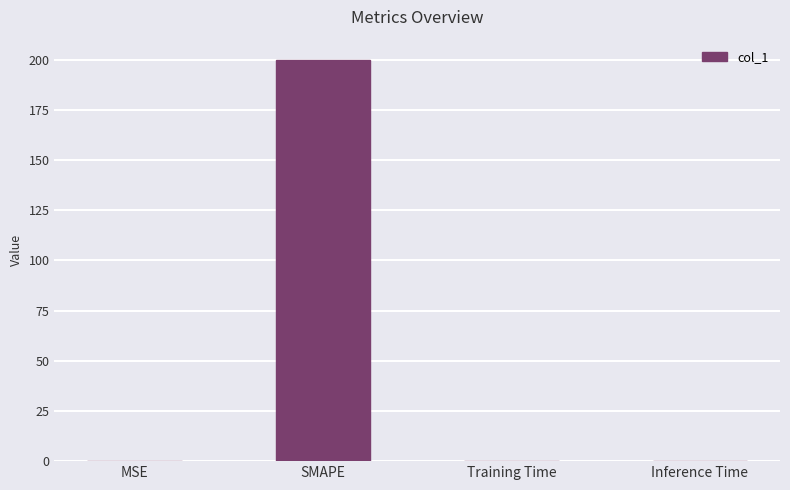

What is the sum of all values?

200.0